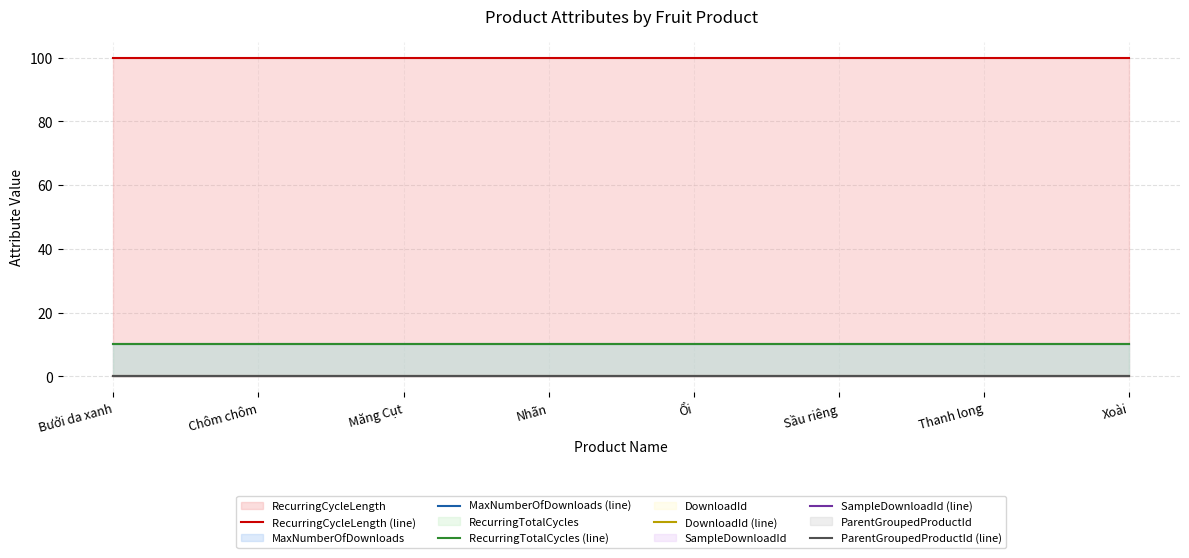

What is the total value across all series at Bưởi da xanh?

120